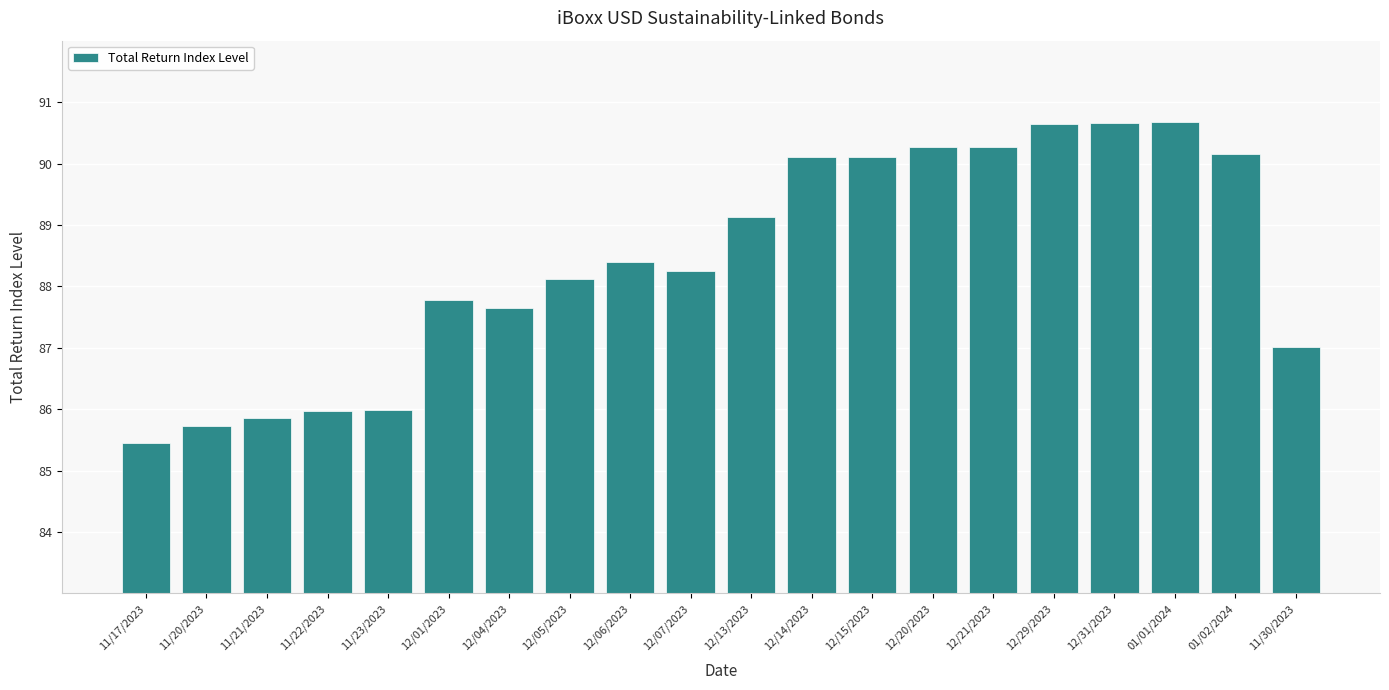

Where is the data nearest to the value 88?

12/05/2023